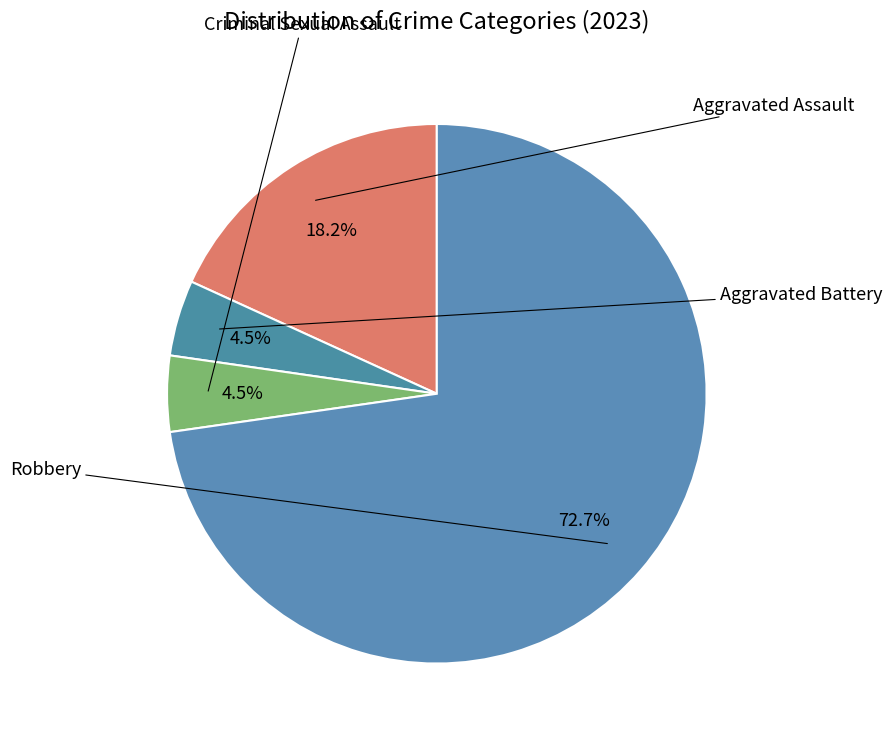

How many slices are in this pie chart?

4